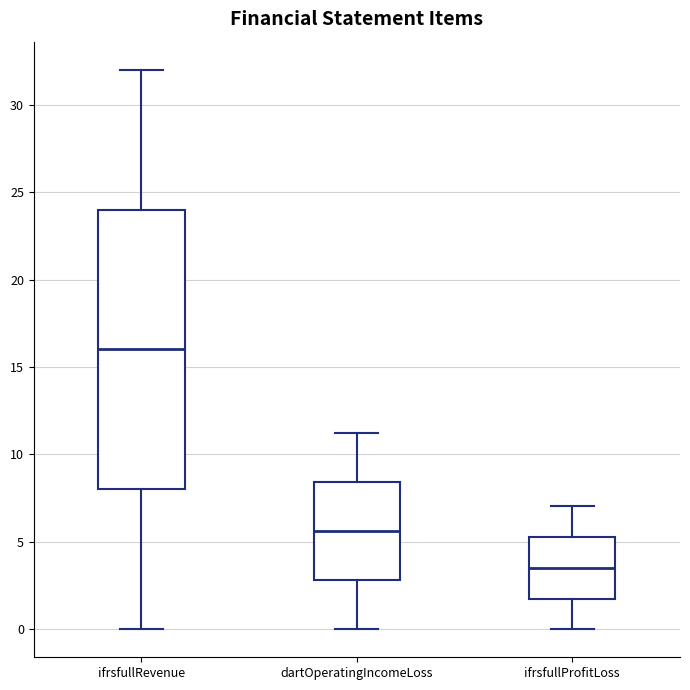

Comparing the boxes themselves (not the whiskers), which one is the tallest?

ifrsfullRevenue